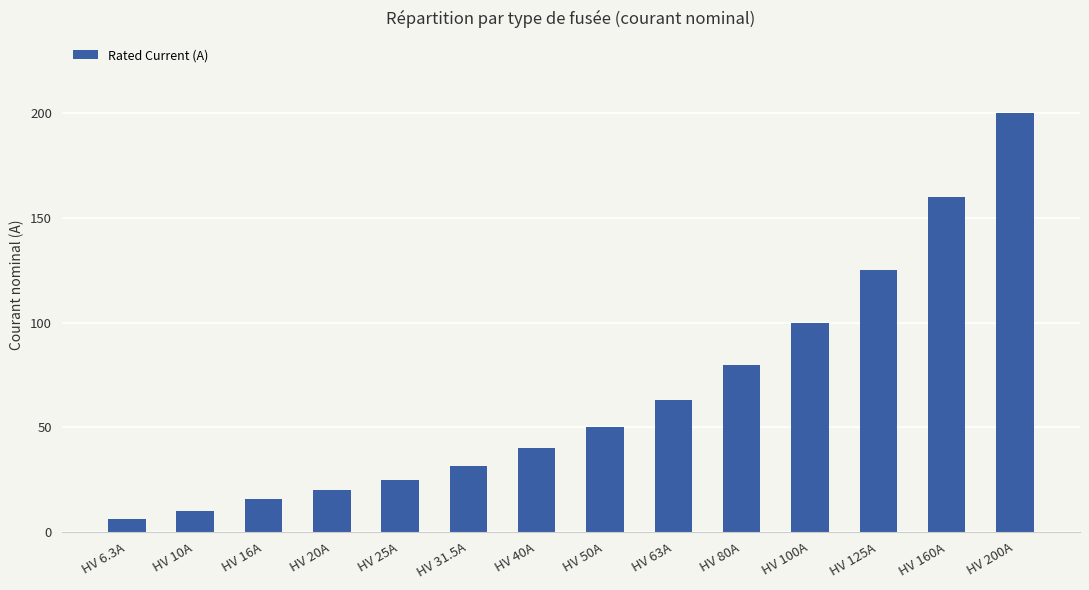

Between HV 40A and HV 6.3A, which is larger?

HV 40A